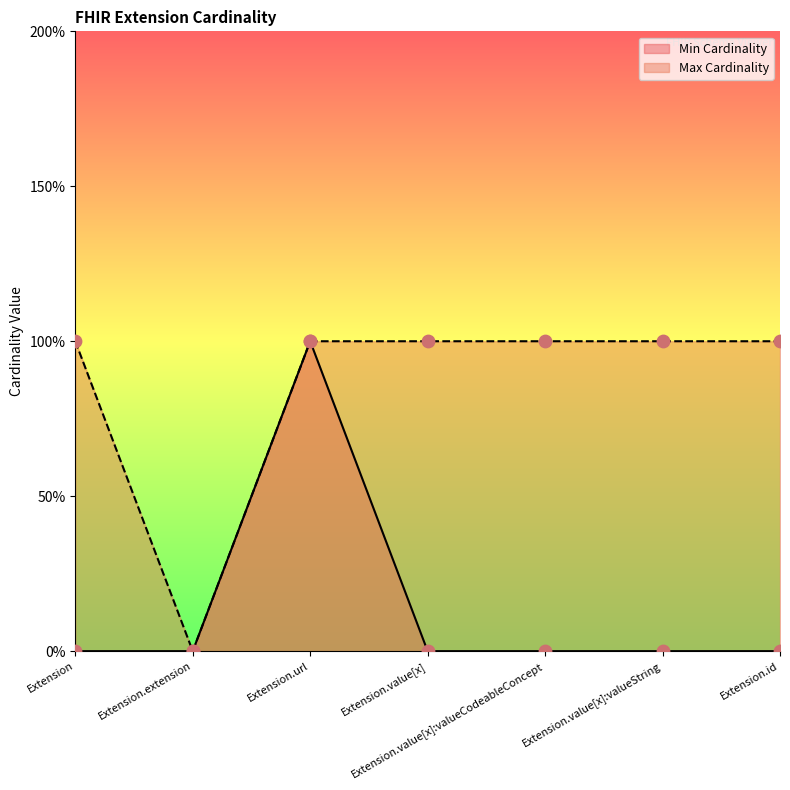

At how many categories does at least one series exceed 0?

6